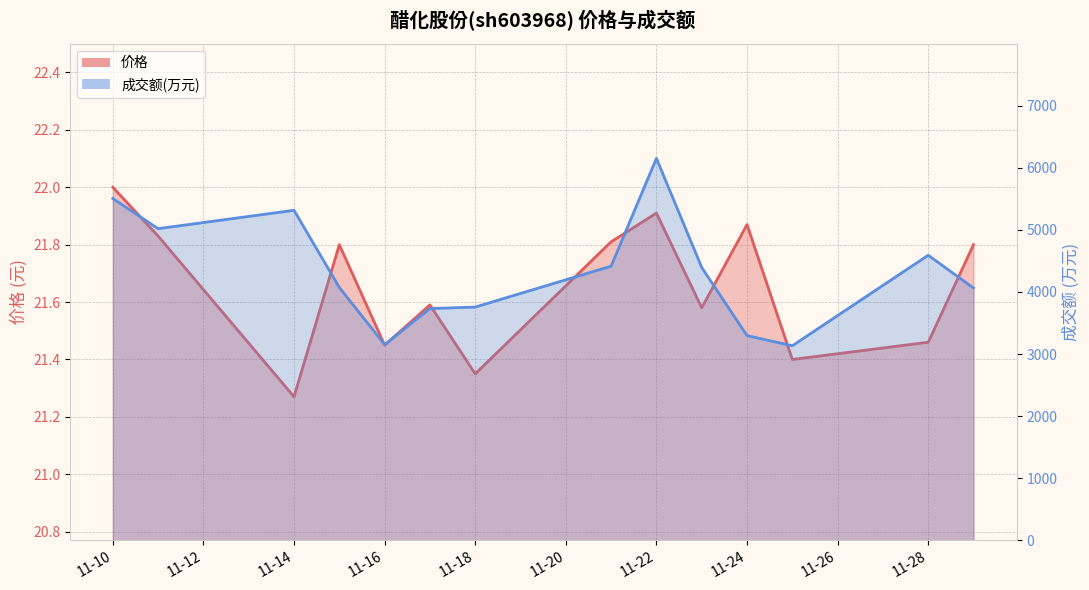

At which category is the sum across all series the highest?

11-22